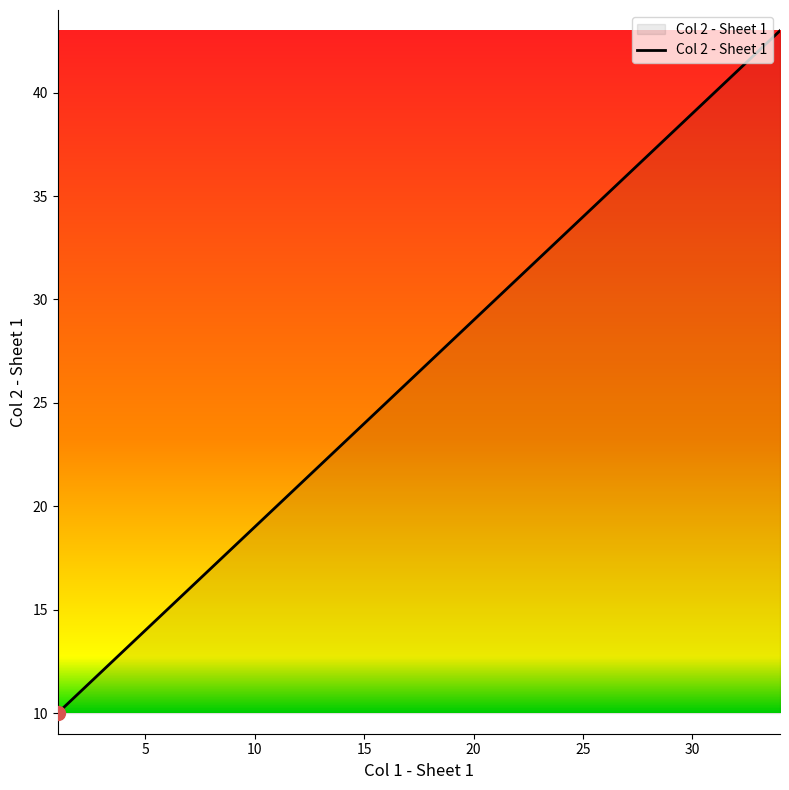

Does the chart have visible grid lines?

No